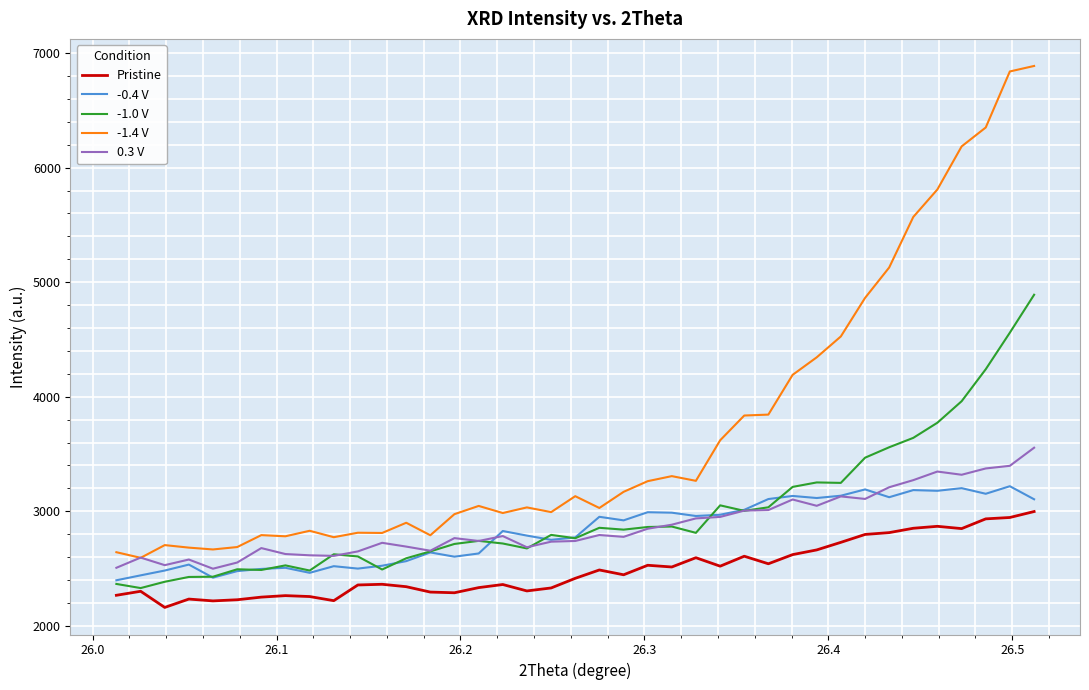

What is the minimum value shown in the chart?

2161